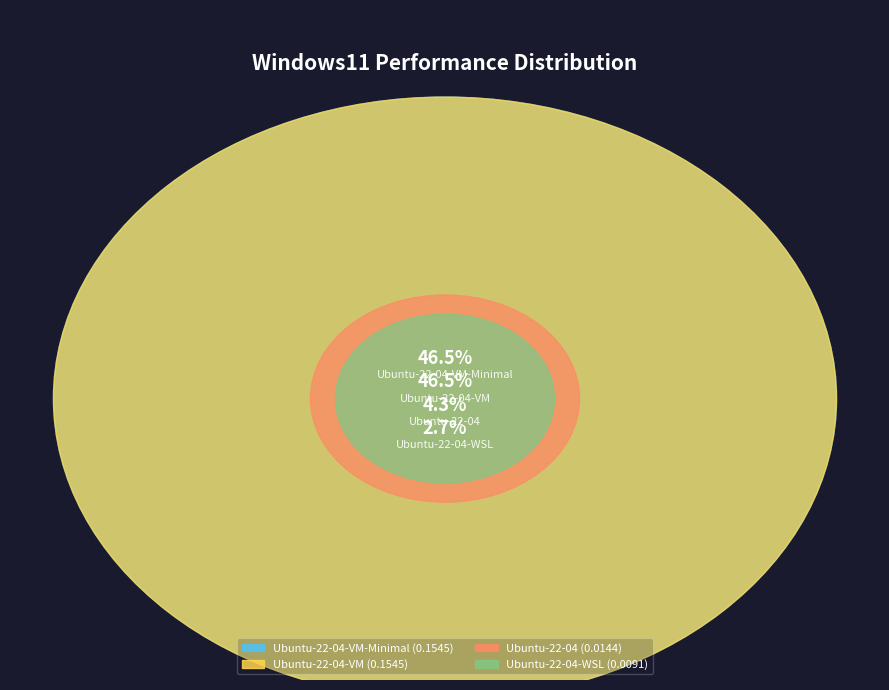

To the nearest percent, what is the combined percentage of Ubuntu-22-04-VM-Minimal and Ubuntu-22-04-WSL?

49%